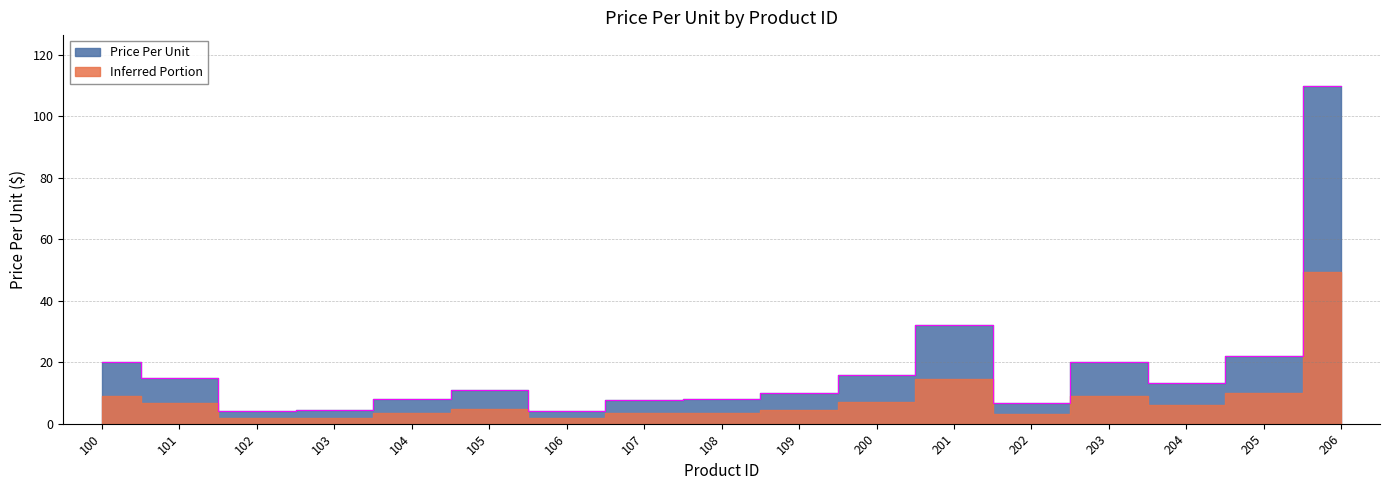

What is the value of the 1st point from the left?

20.0